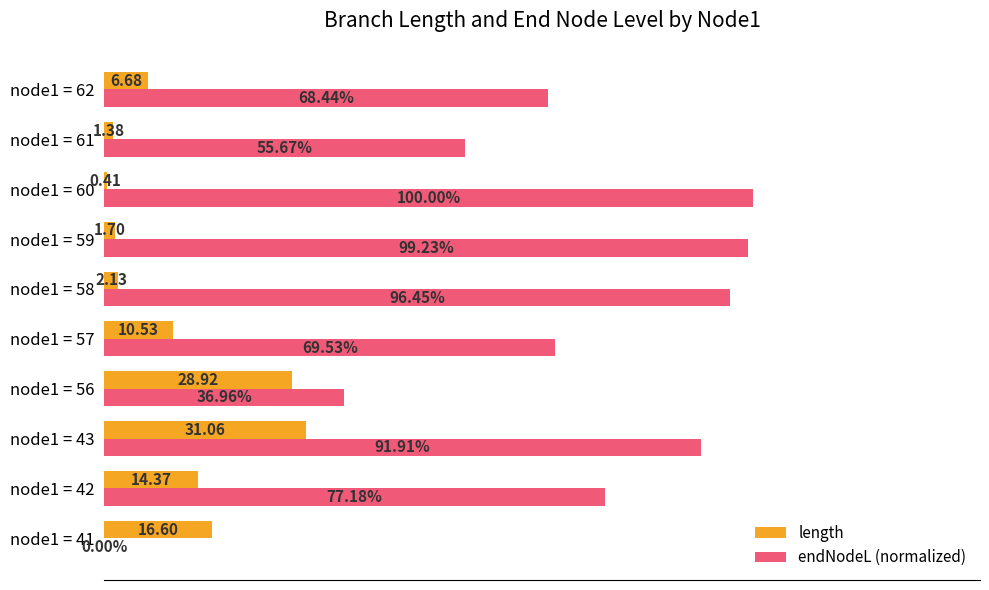

Which category has the highest value in the endNodeL (normalized) series?

node1 = 60